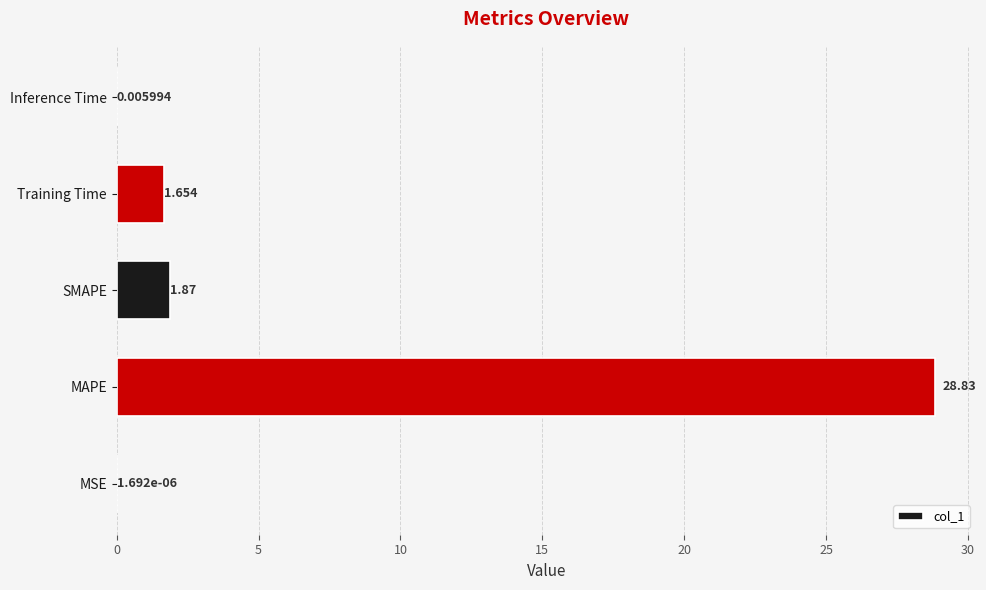

How many series are shown in this chart?

1